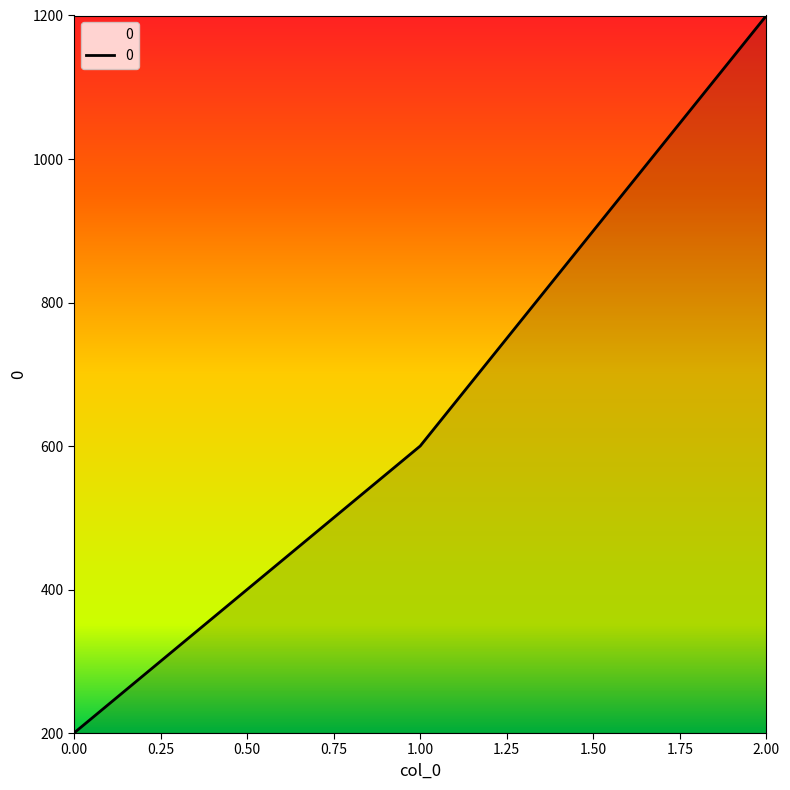

What value does the data have at 2.00, to the nearest 10?

1200